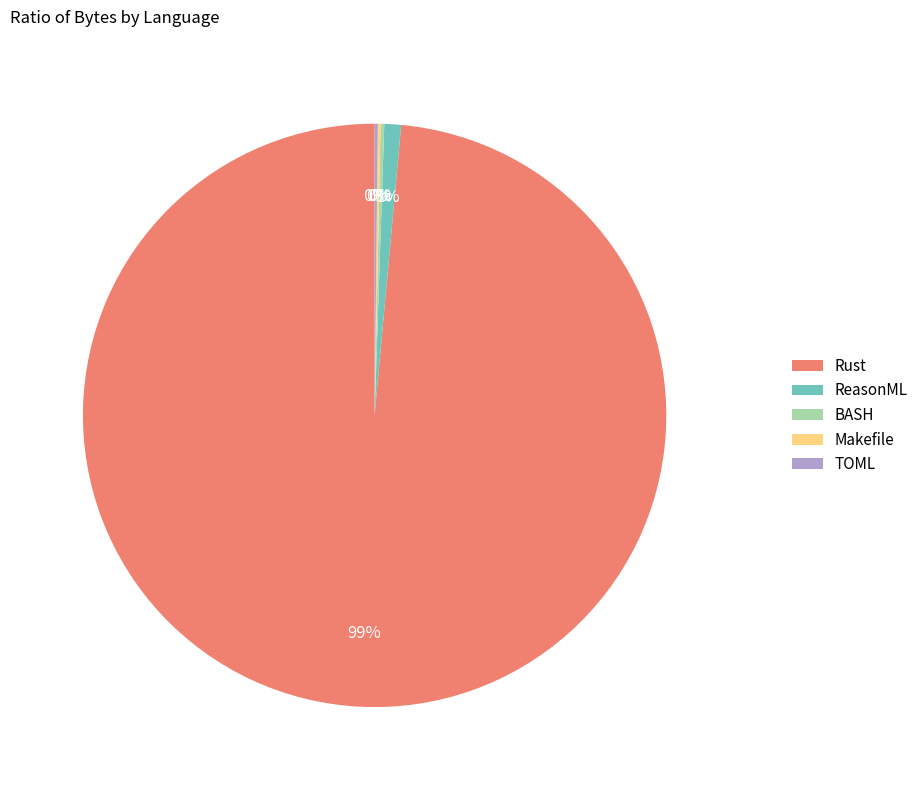

Is it true that ReasonML is 11% of the pie?

False